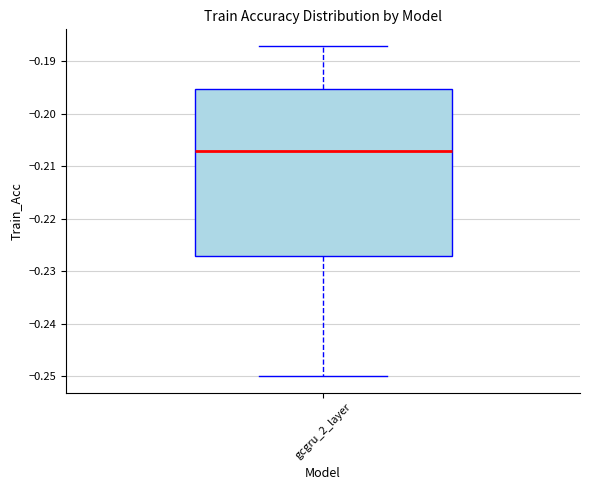

Transcribe this box plot: give where the median line is, the range the box spans, and where the two whiskers end, as read against the y-axis. The values are not printed on the chart, so give them approximately, as read against the axis.

median -0.207, box -0.227 to -0.195, whiskers -0.250 to -0.187